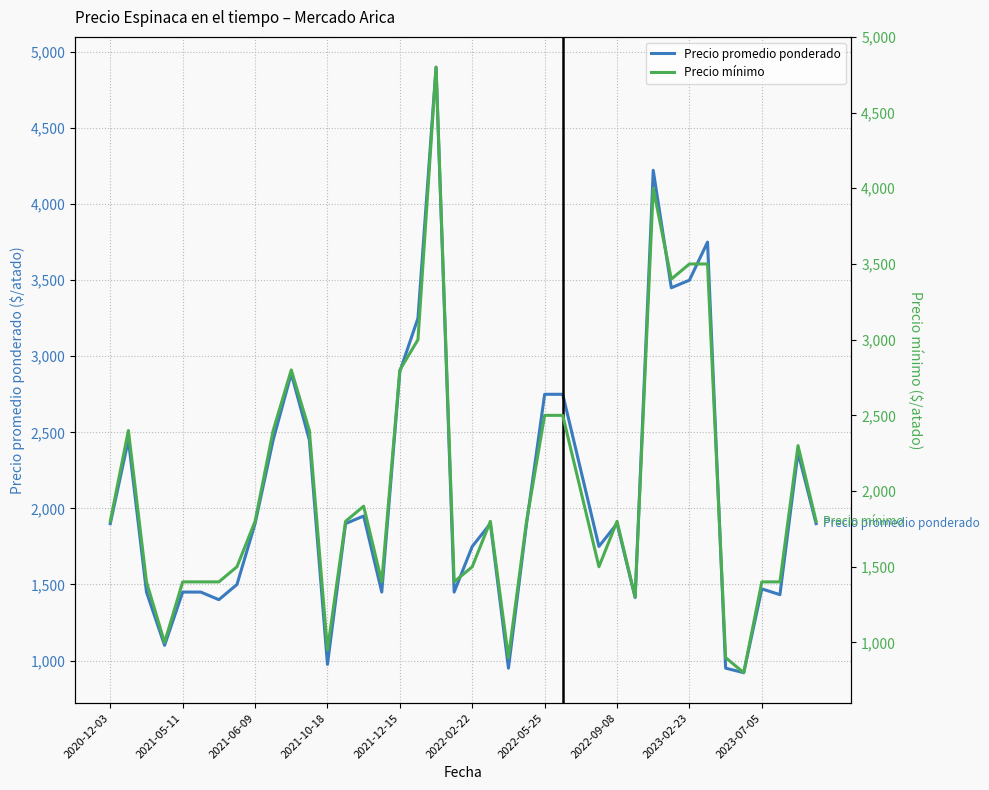

What are all the series names shown in the legend?

Precio promedio ponderado, Precio mínimo